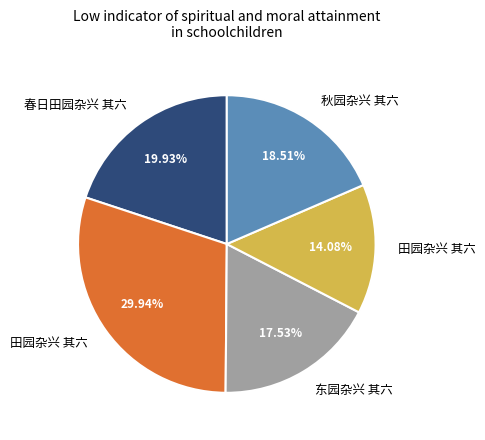

Does any single category account for the majority?

No